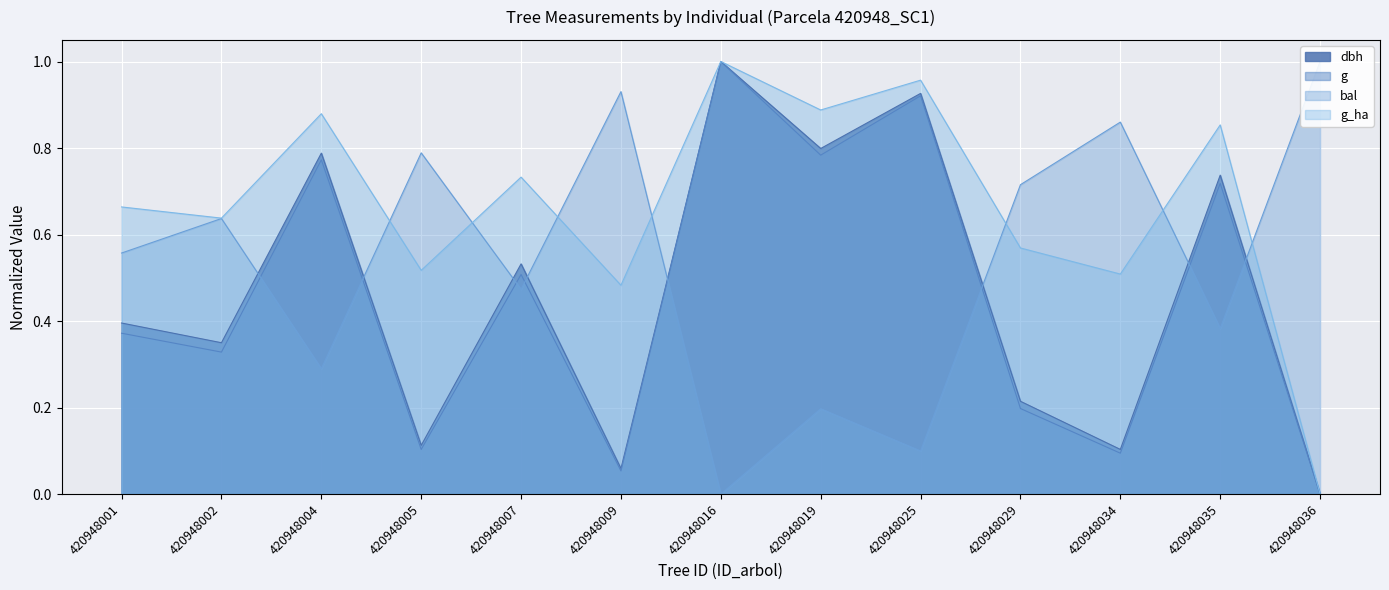

Between 420948005 and 420948009, which is larger?

420948005